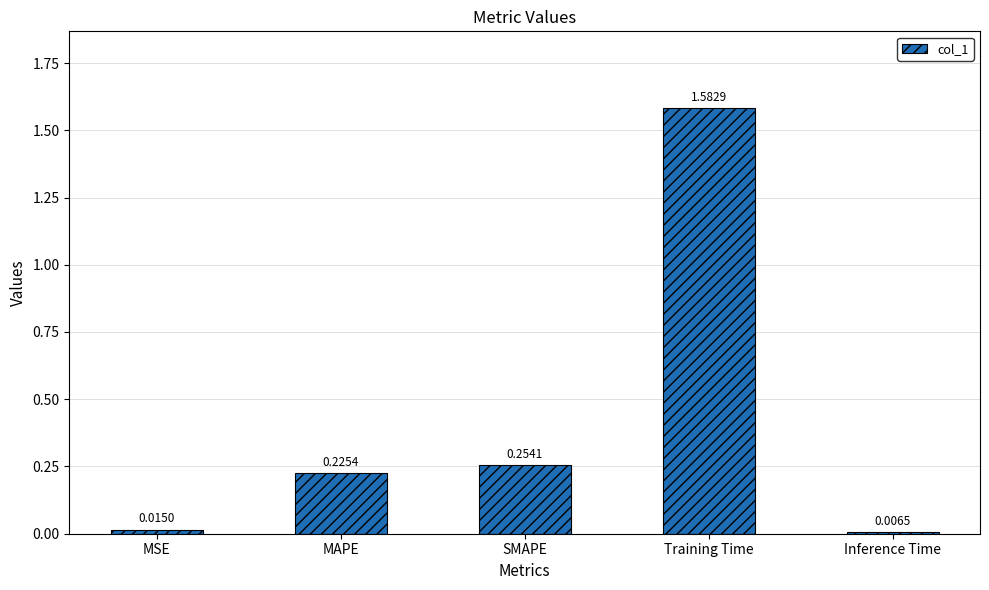

Which category has the lowest value across all series?

Inference Time